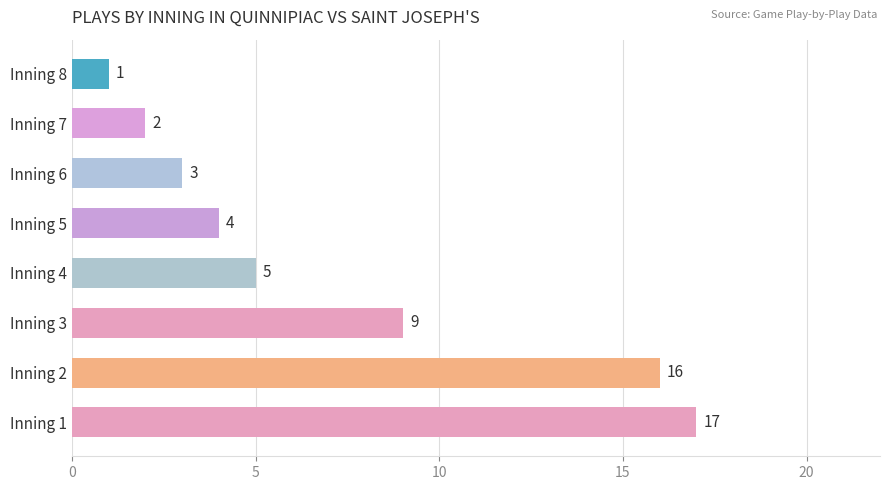

Reading bottom to top, transcribe all the data shown in this chart.

Inning 1=17	Inning 2=16	Inning 3=9	Inning 4=5	Inning 5=4	Inning 6=3	Inning 7=2	Inning 8=1